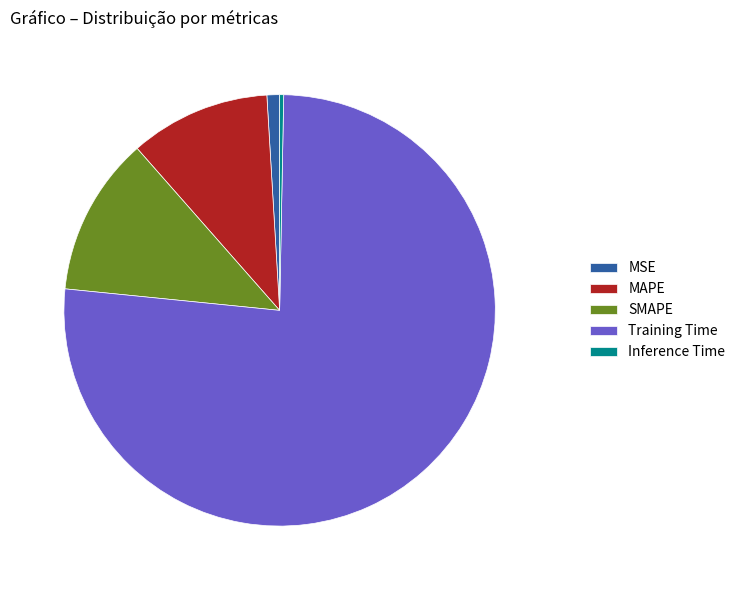

Does SMAPE account for over 50% of the chart?

No